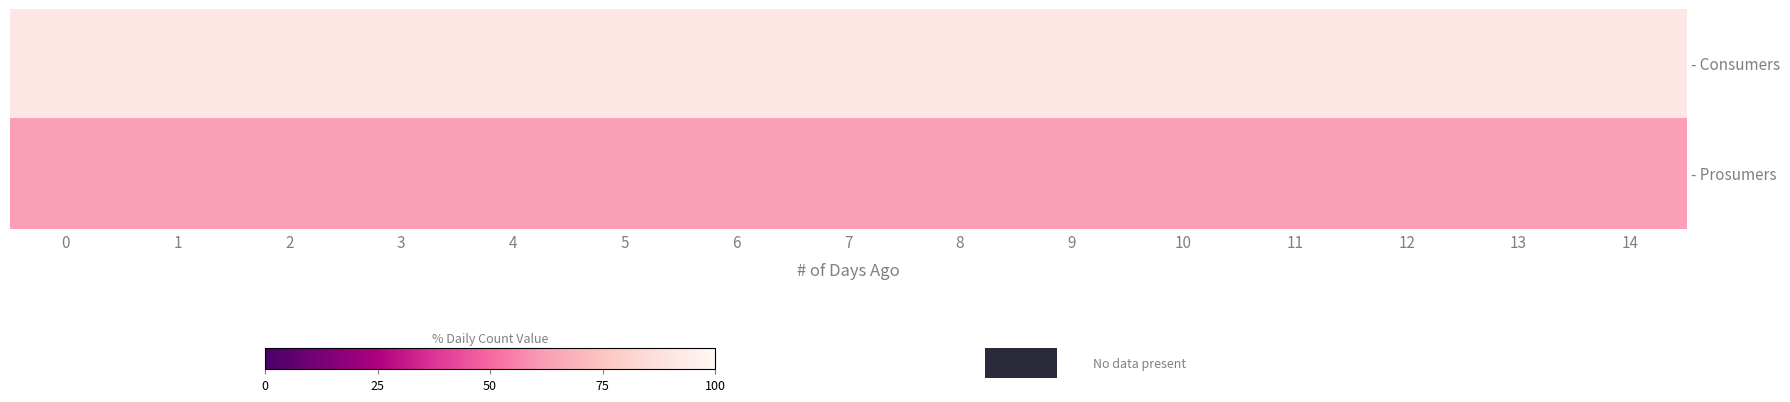

Between 14 and 5, which is larger?

14